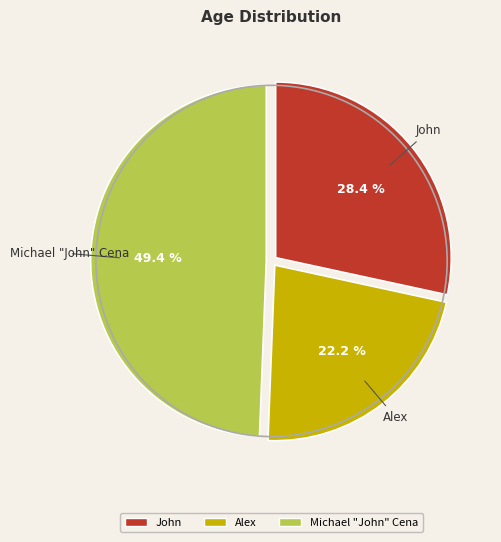

What percentage is the Alex slice, to the nearest percent?

22%